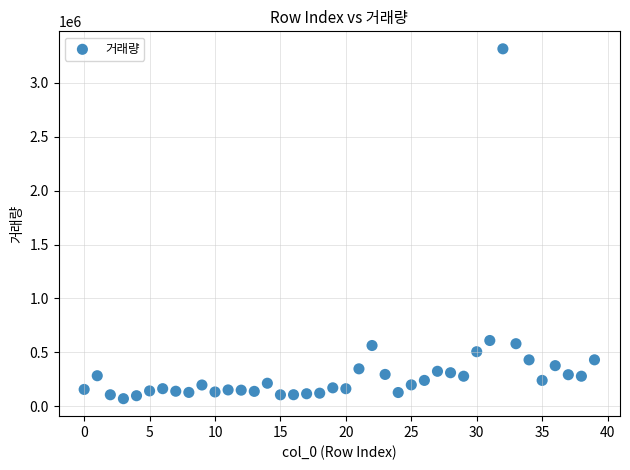

What is the range of Y values (max minus min)?

3244111